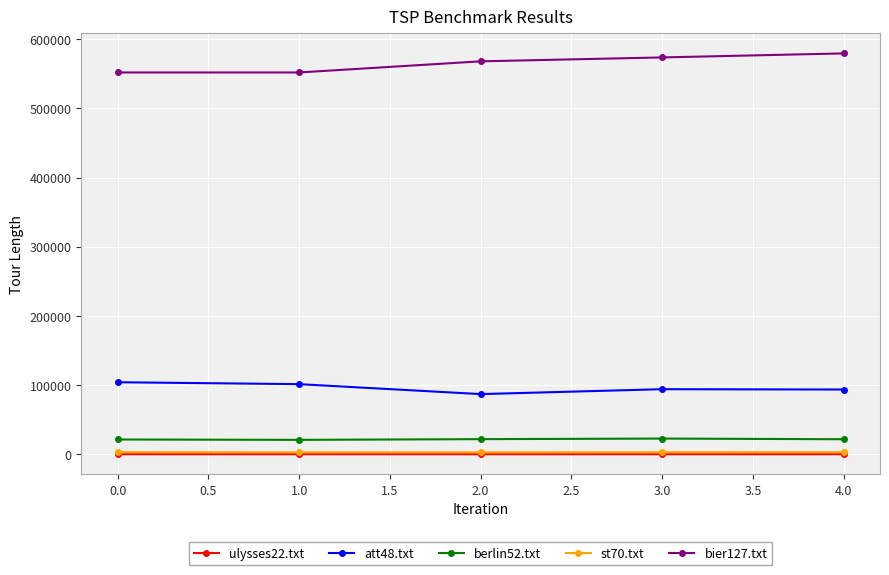

The st70.txt series shows 3019.4 at 0.0. True or false?

True